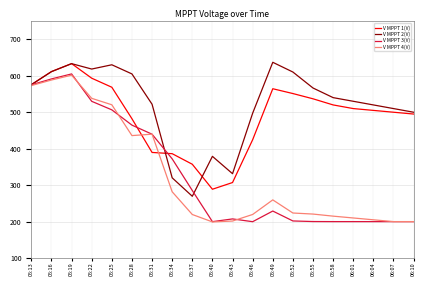

What is the maximum value shown in the chart?

636.9